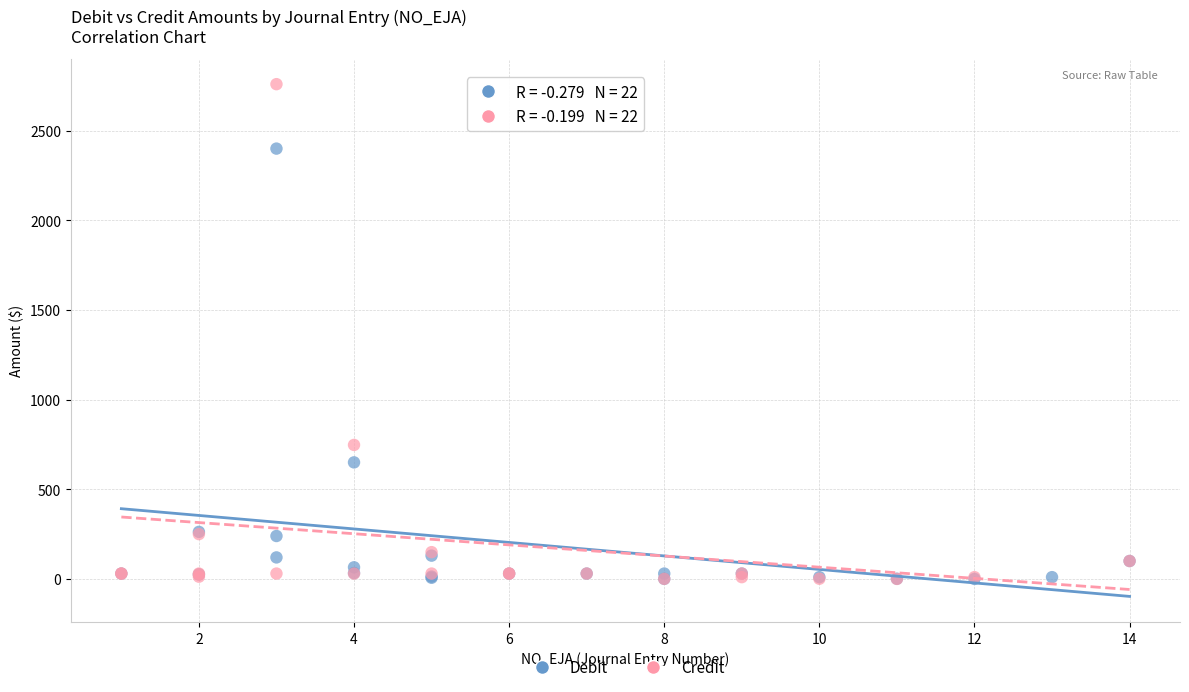

Which series contains the highest Y value?

Credit